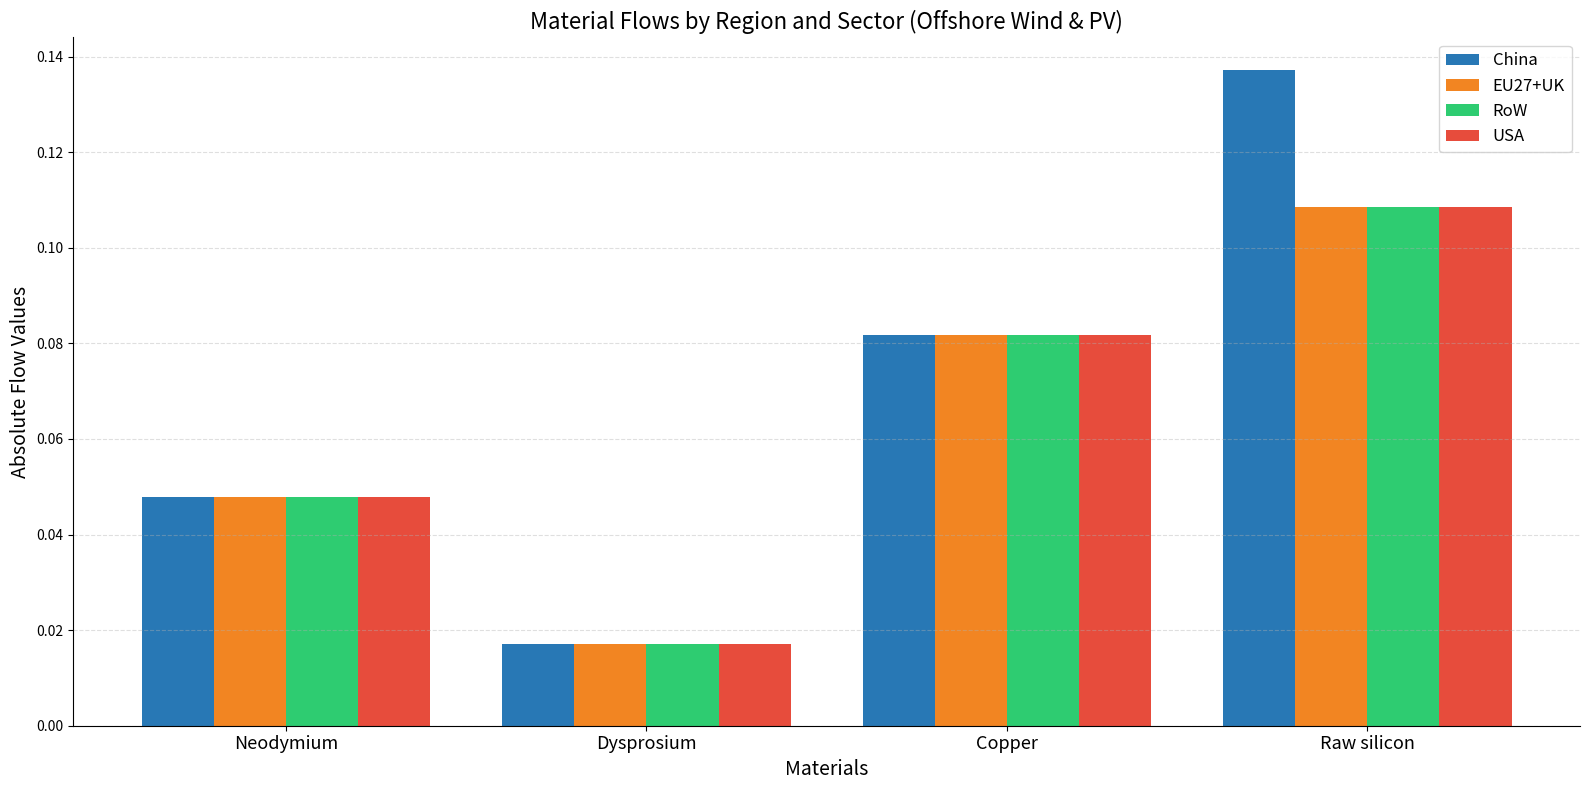

Which series has the largest range (max minus min)?

China